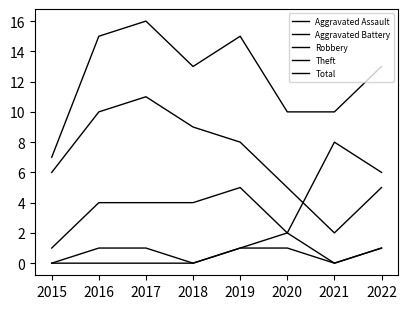

At which label is Theft closest to 6?

2015